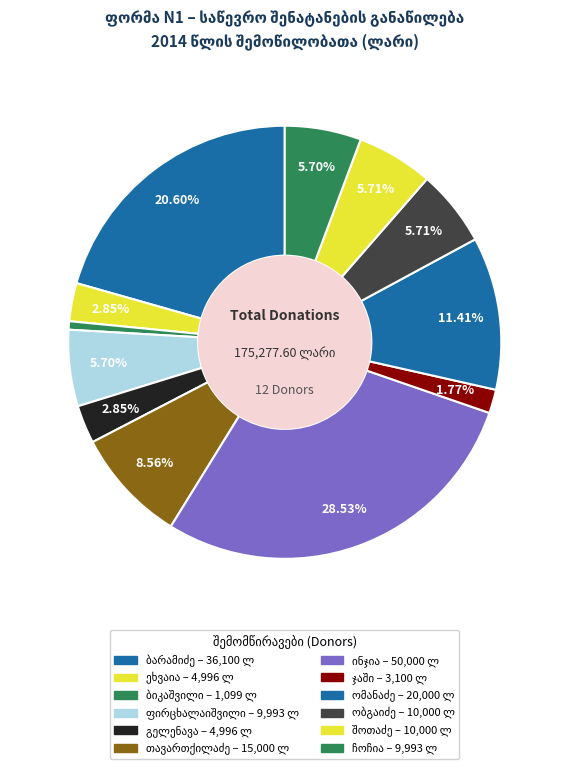

Count the number of slices in the pie.

12